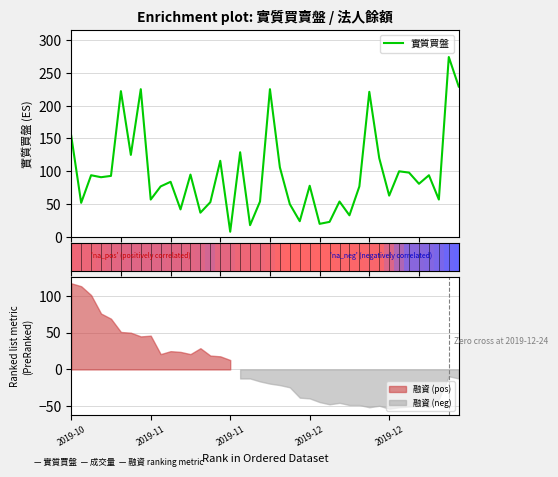

What is the minimum value for 實質買盤?

8